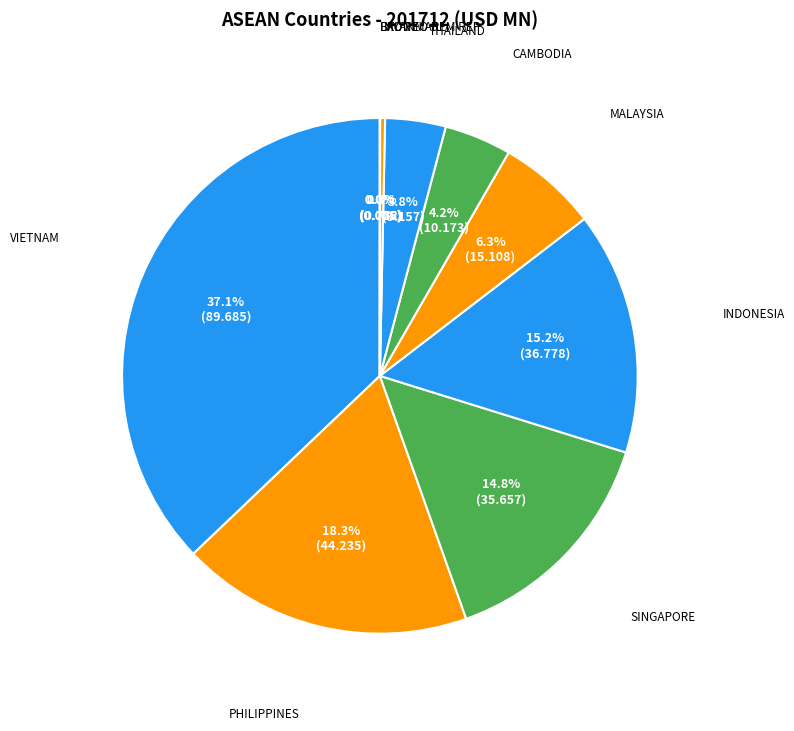

To the nearest percent, what is the difference between the largest and smallest slice percentages?

37%